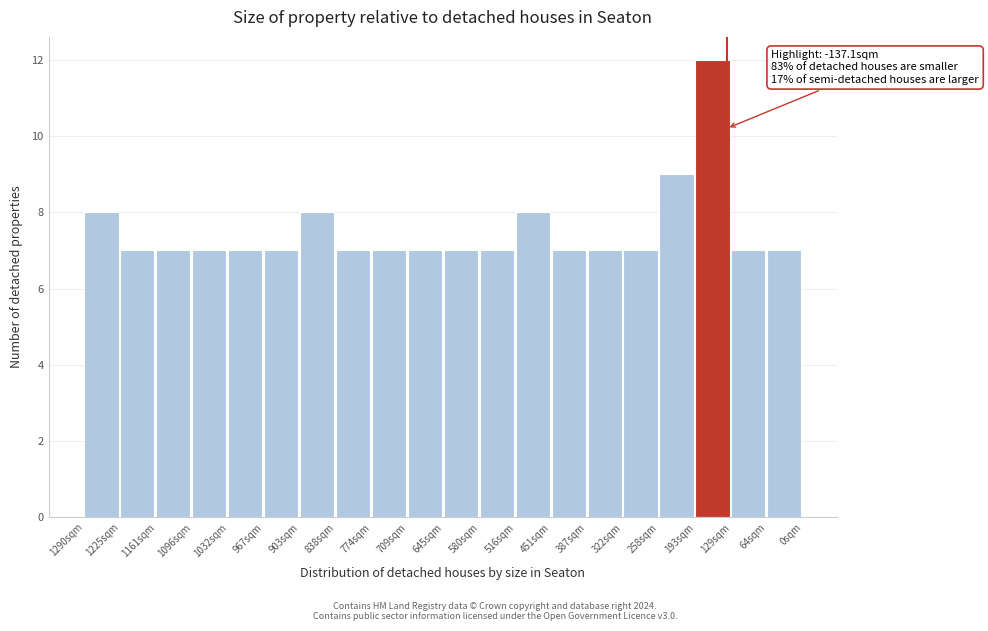

Reading left to right, list all the values displayed in this chart.

8	7	7	7	7	7	8	7	7	7	7	7	8	7	7	7	9	12	7	7